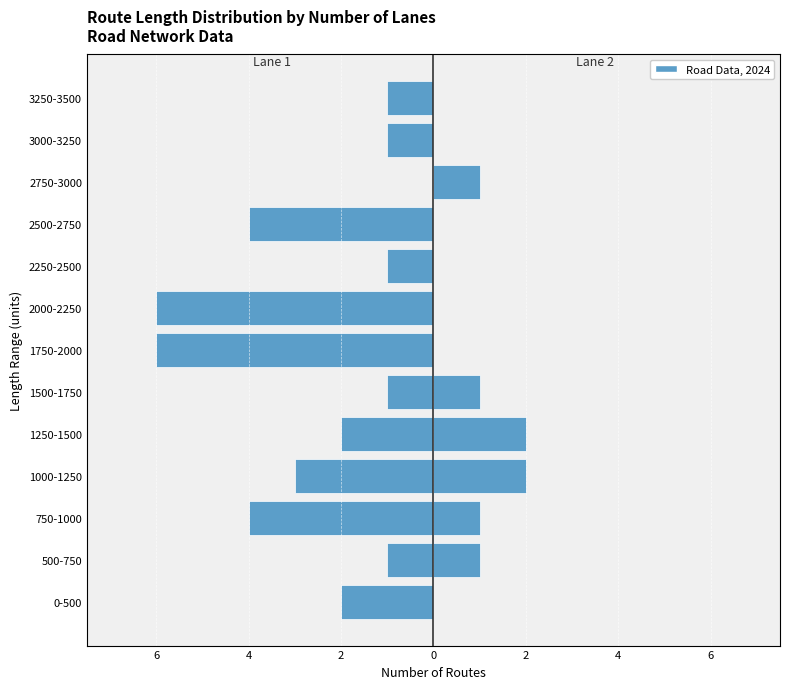

Count the Lane 1 values in the range -4 to -1.

10